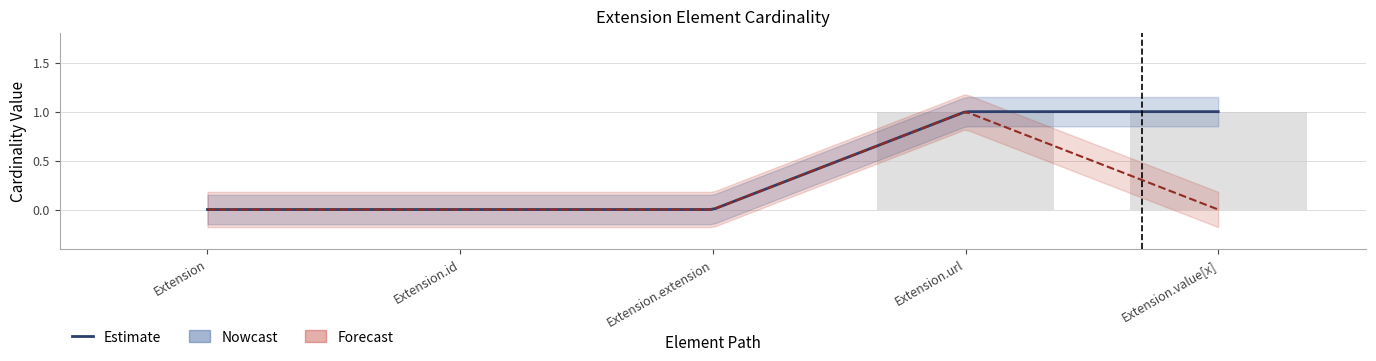

Which label corresponds to the largest value in the chart?

Extension.url